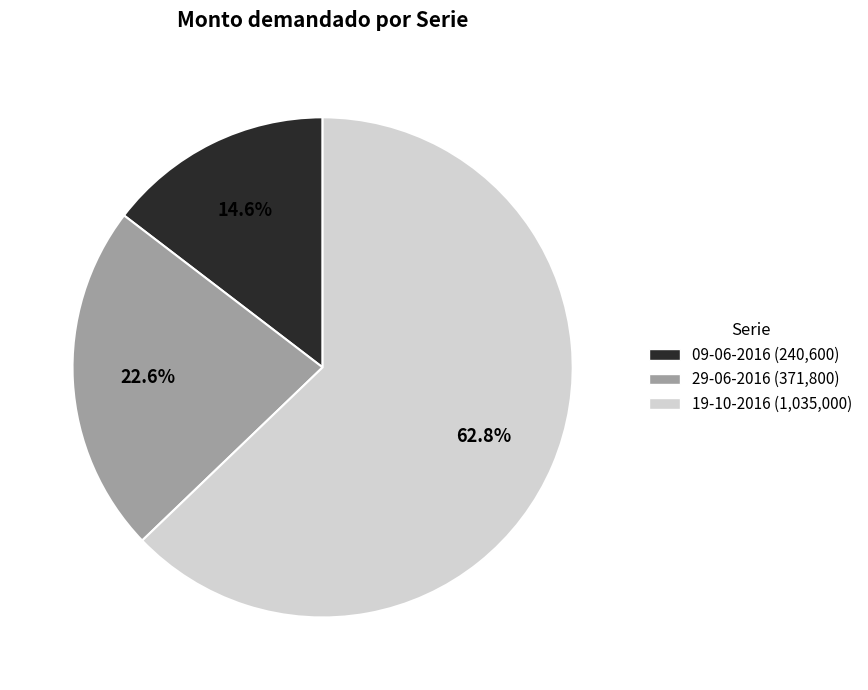

Which category accounts for the majority?

19-10-2016